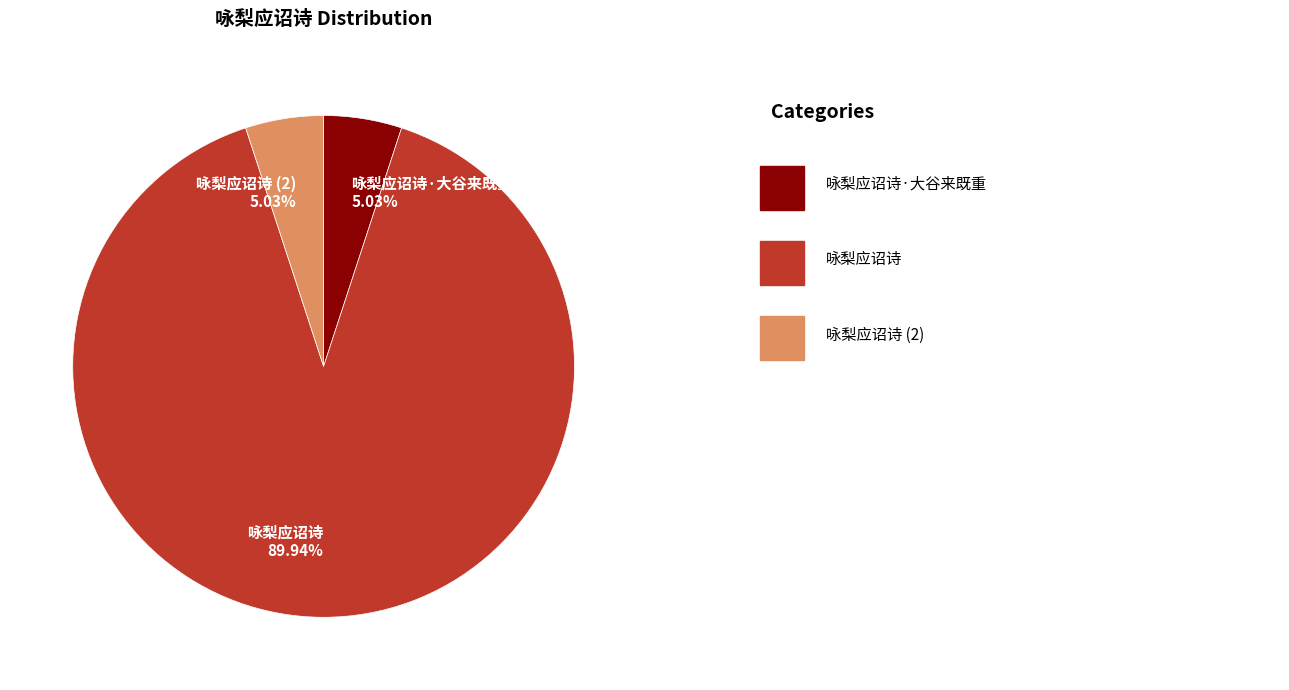

Do 咏梨应诏诗 89.94% and 咏梨应诏诗 (2) 5.03% together represent more than half of the pie?

Yes